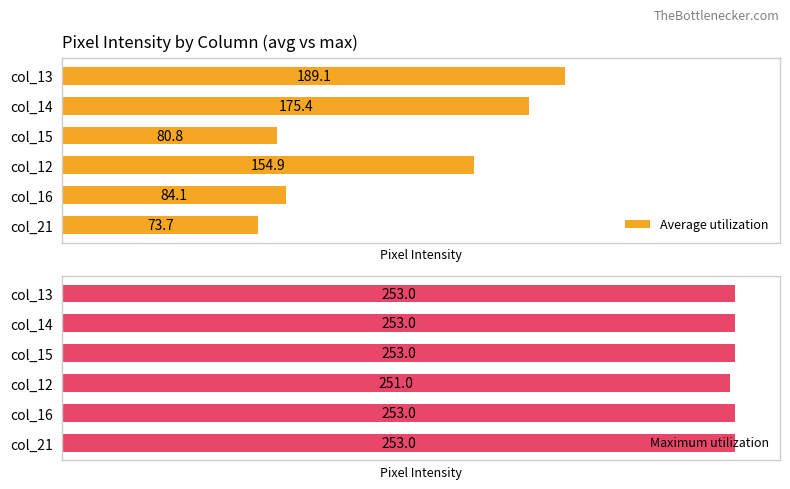

At how many categories does at least one series exceed 228?

6